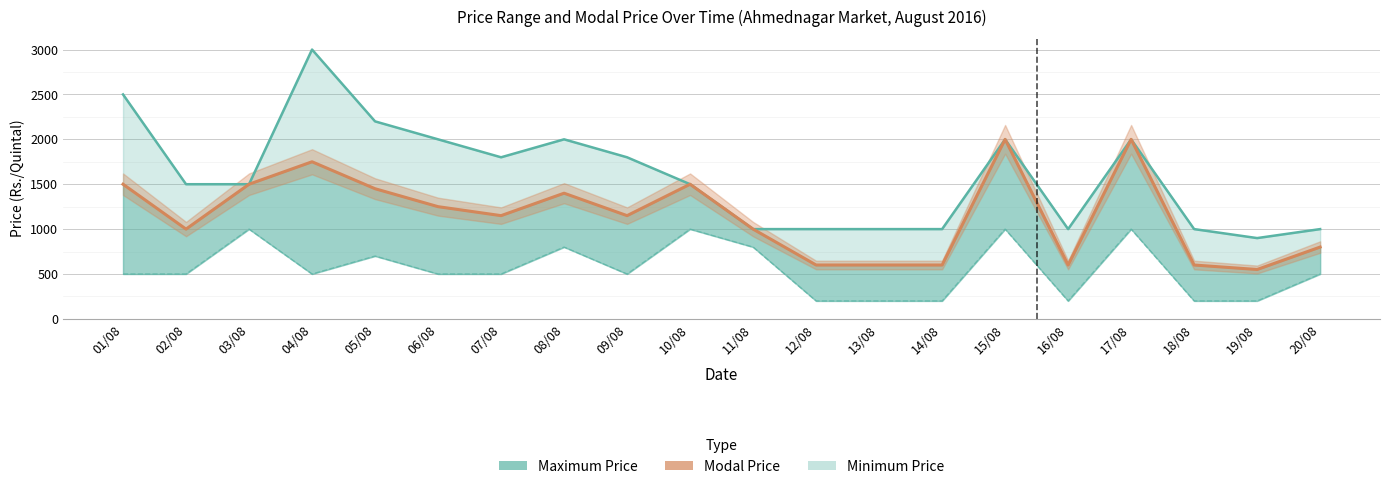

Reading left to right, extract all data points from this chart.

Maximum Price: 2500	1500	1500	3000	2200	2000	1800	2000	1800	1500	1000	1000	1000	1000	2000	1000	2000	1000	900	1000
Minimum Price: 500	500	1000	500	700	500	500	800	500	1000	800	200	200	200	1000	200	1000	200	200	500
Modal Price: 1500	1000	1500	1750	1450	1250	1150	1400	1150	1500	1000	600	600	600	2000	600	2000	600	550	800